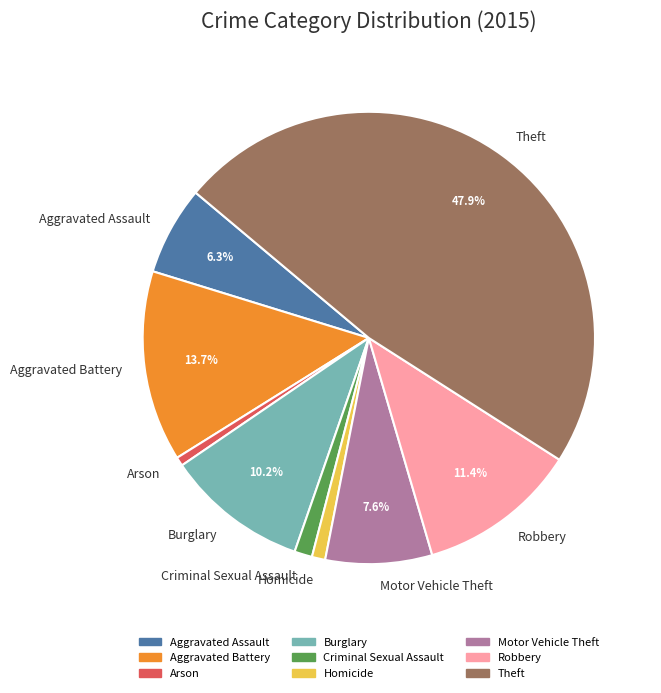

To the nearest percent, what portion does Aggravated Assault represent?

6%